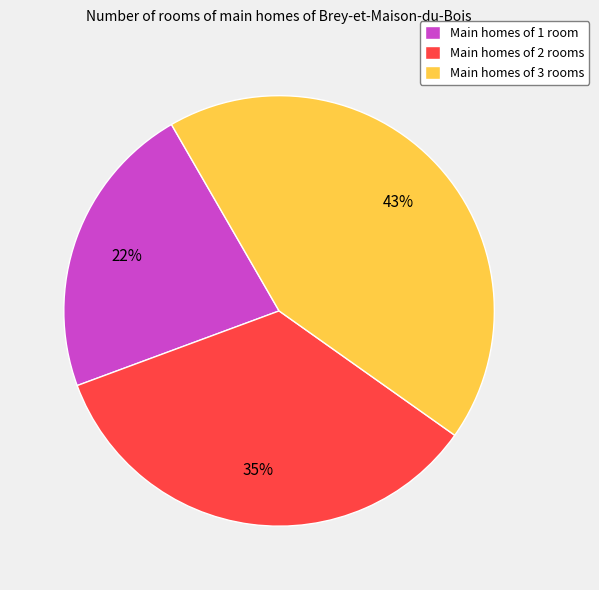

Rank the categories by value from lowest to highest.

Main homes of 1 room, Main homes of 2 rooms, Main homes of 3 rooms